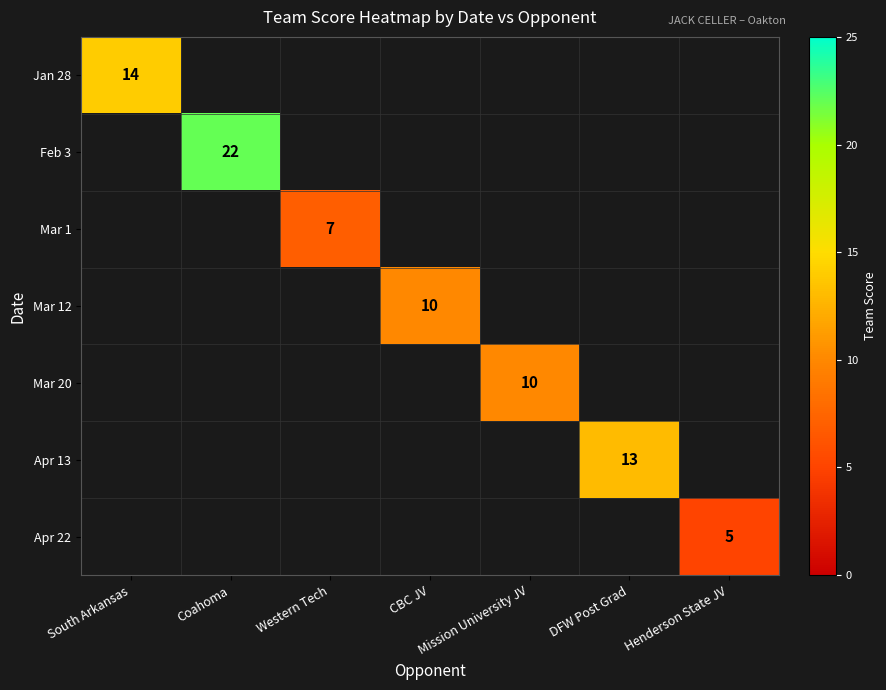

The value of Feb 3 at Coahoma is 22. True or false?

True